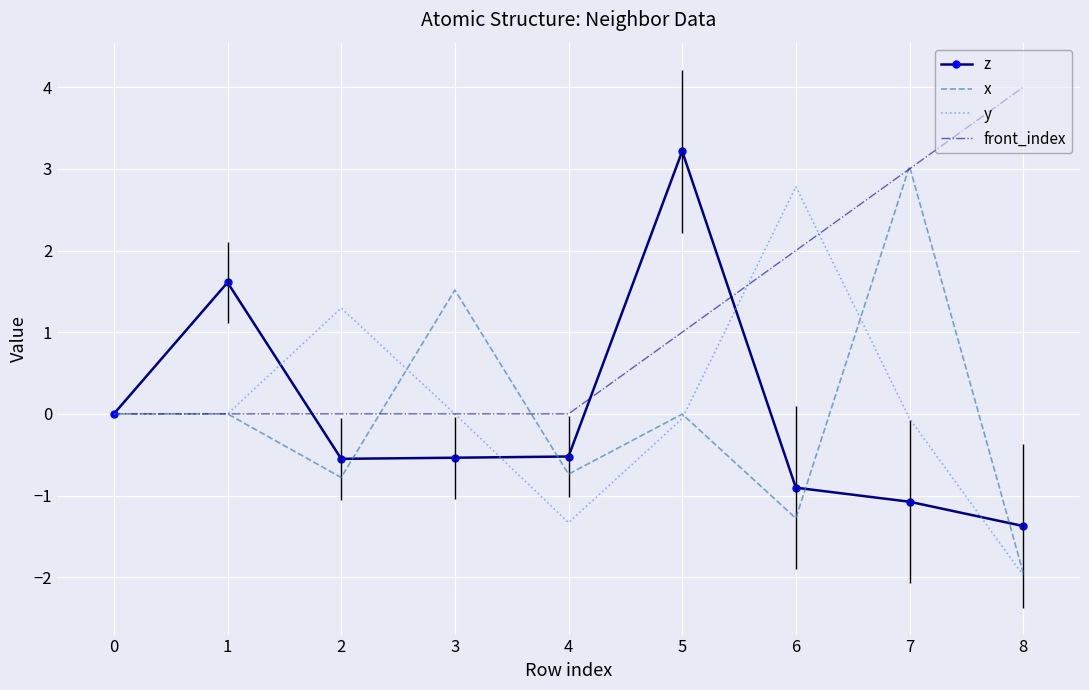

The value of z at 8 is -2.2. True or false?

False